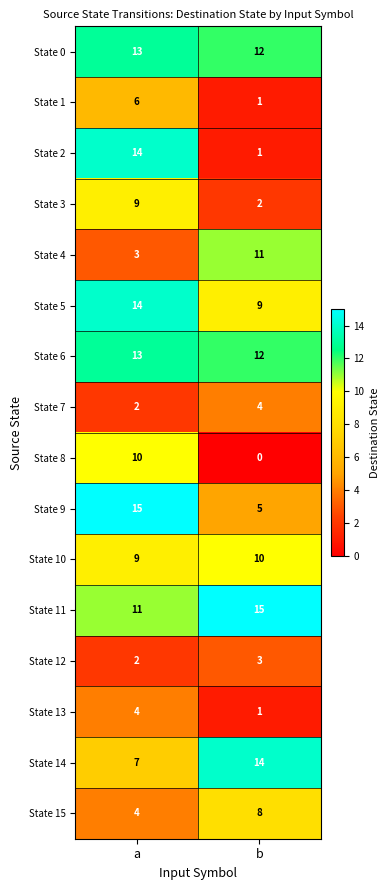

List the labels in order of State 1 value, smallest first.

b, a